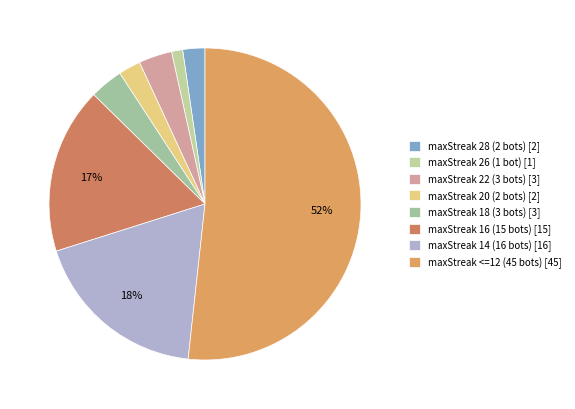

How many slices are in this pie chart?

8